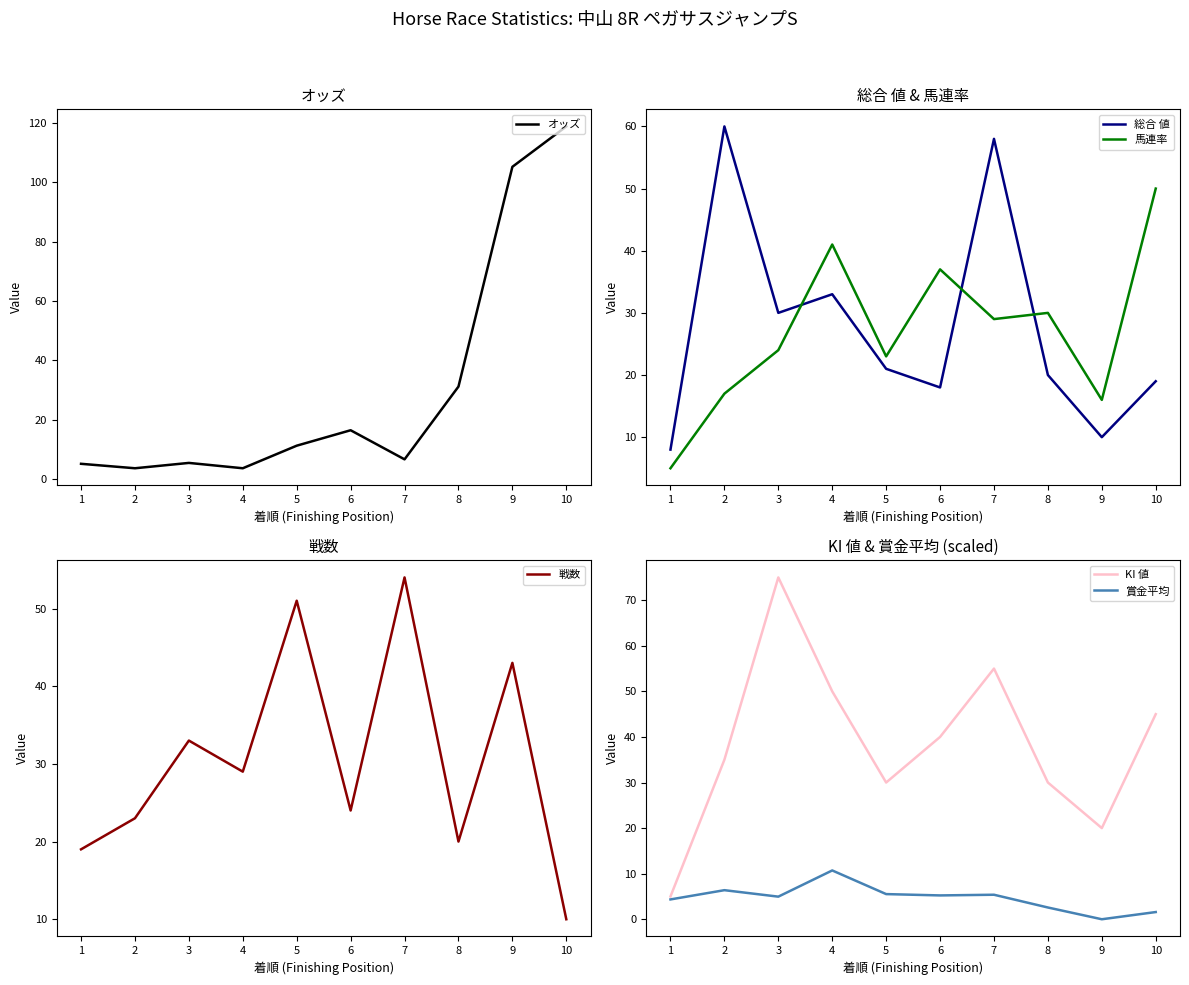

What is the difference between the maximum and second lowest values in the 戦数 series?

35